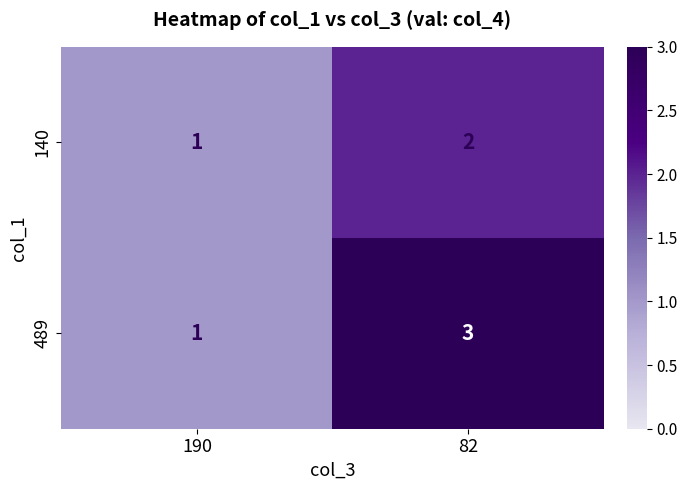

Rank the series by their average value, from highest to lowest.

489, 140